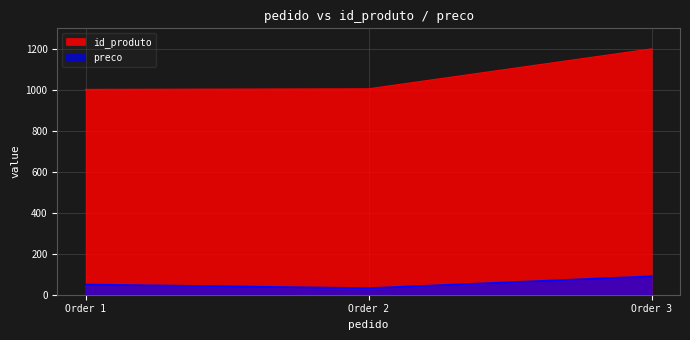

What is the sum of the preco values at Order 1 and Order 3?

140.0